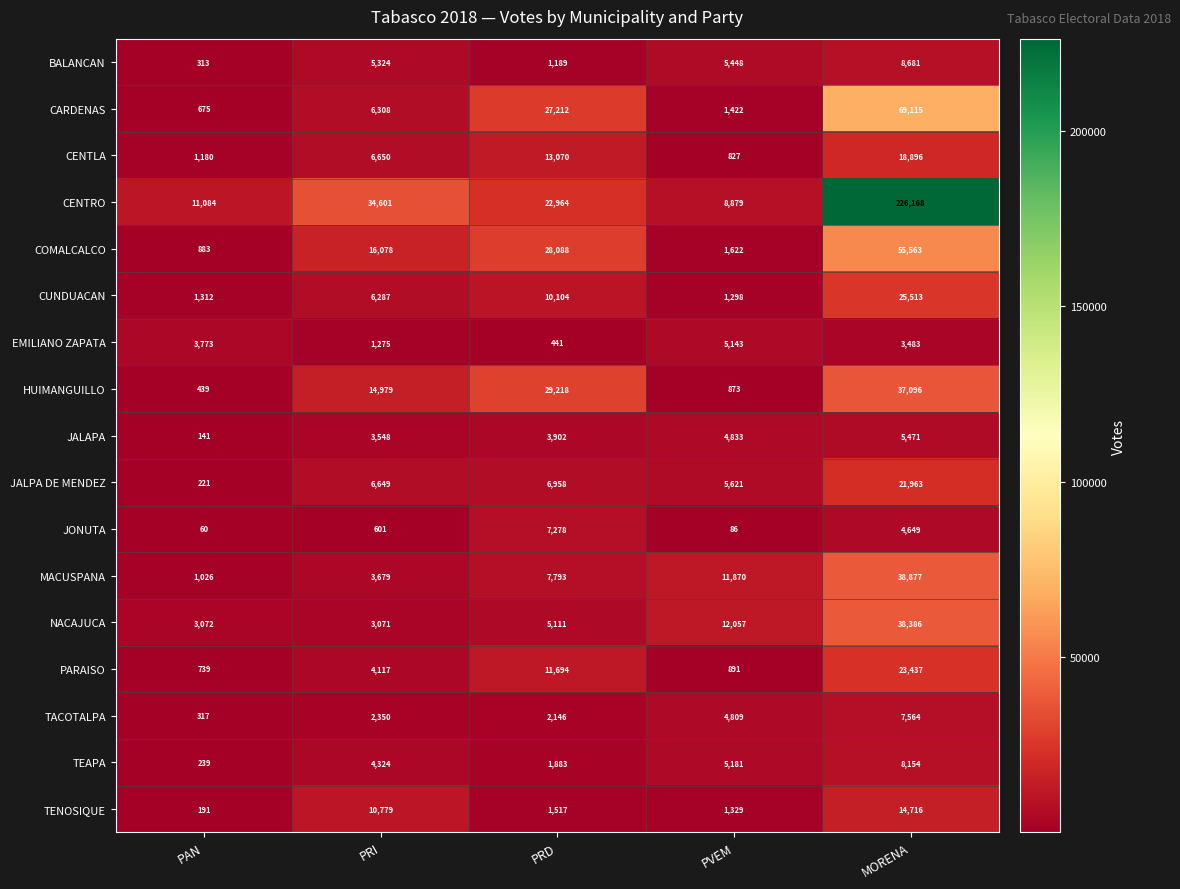

What is the sum of the TACOTALPA values at MORENA and PRD?

9710